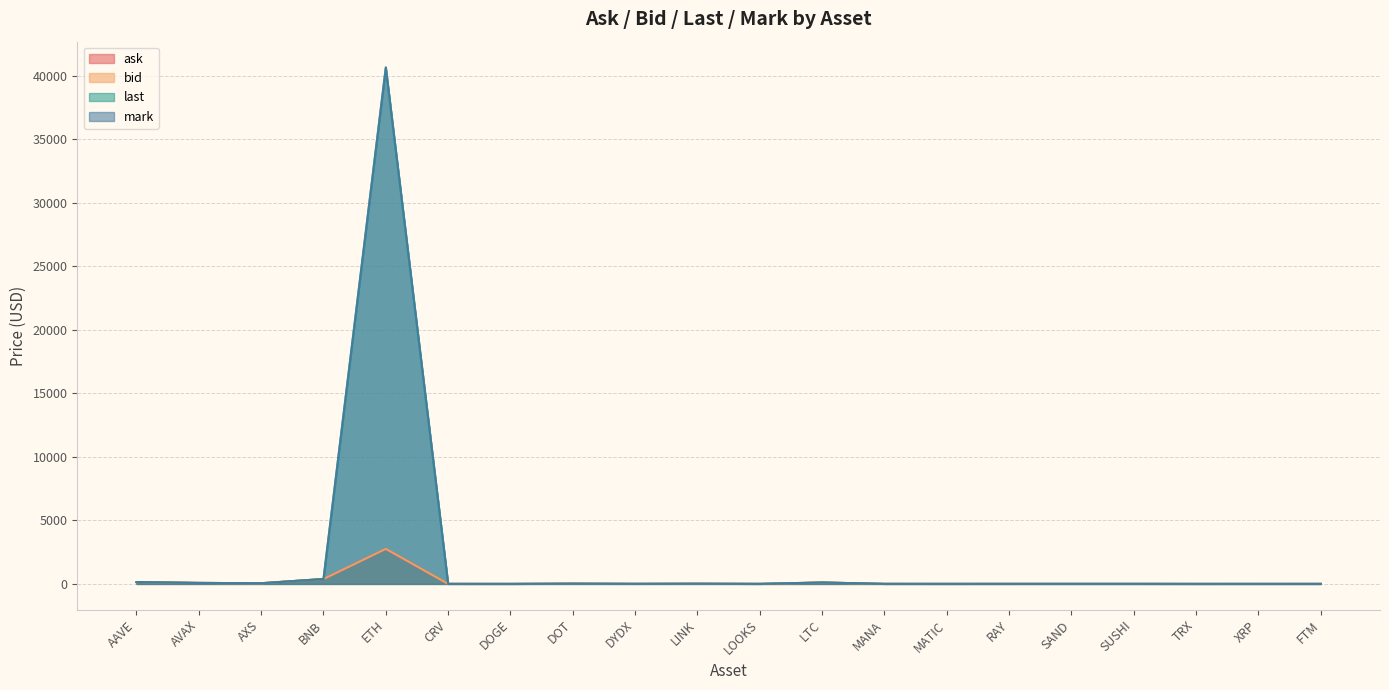

At which label is mark closest to 20321?

BNB